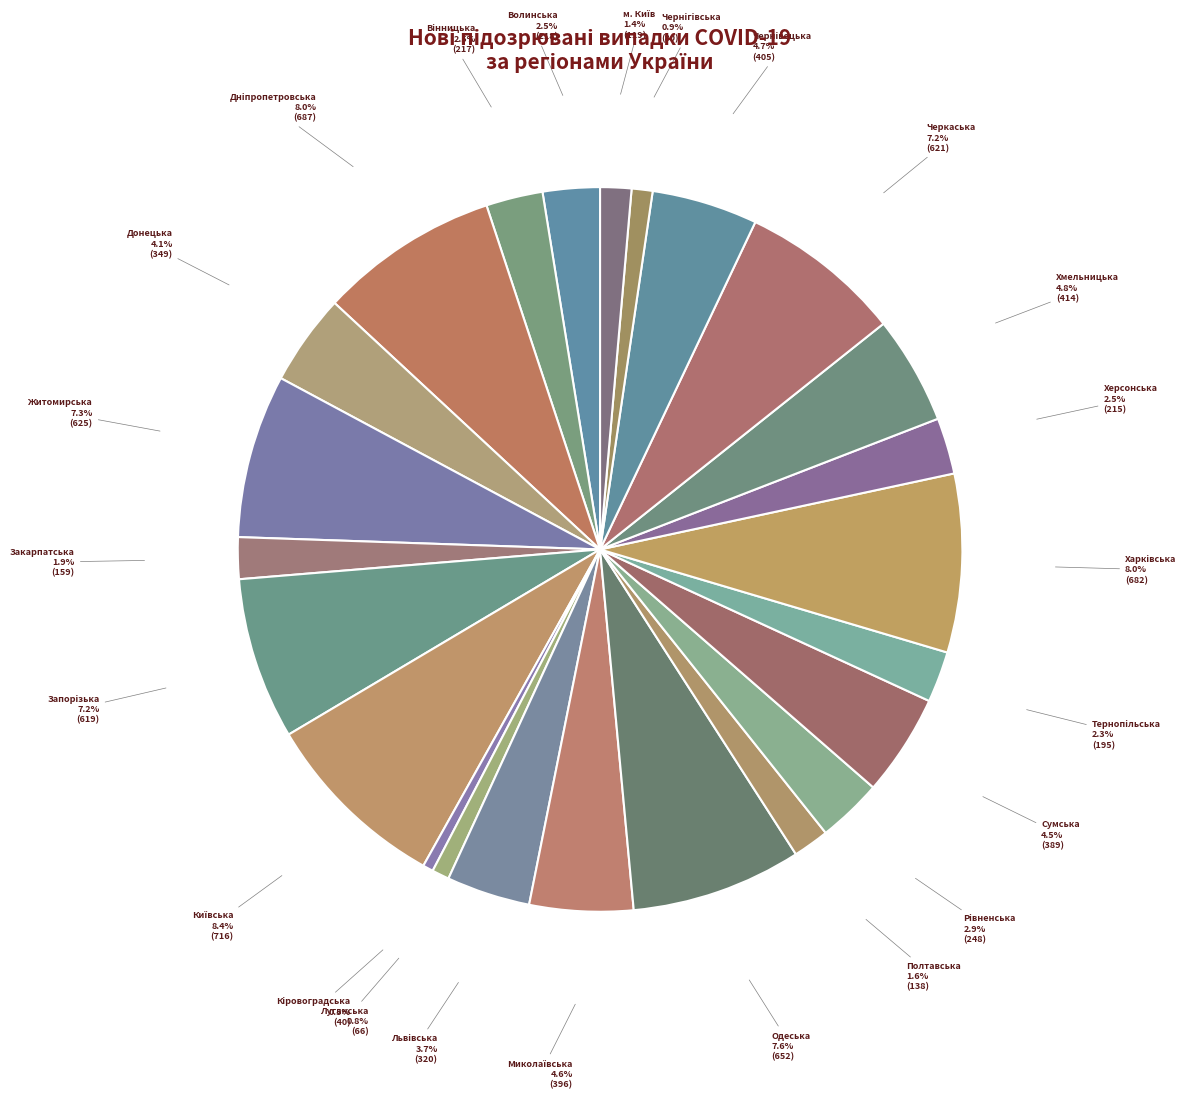

To the nearest percent, what is the difference between the largest and smallest slice percentages?

8%